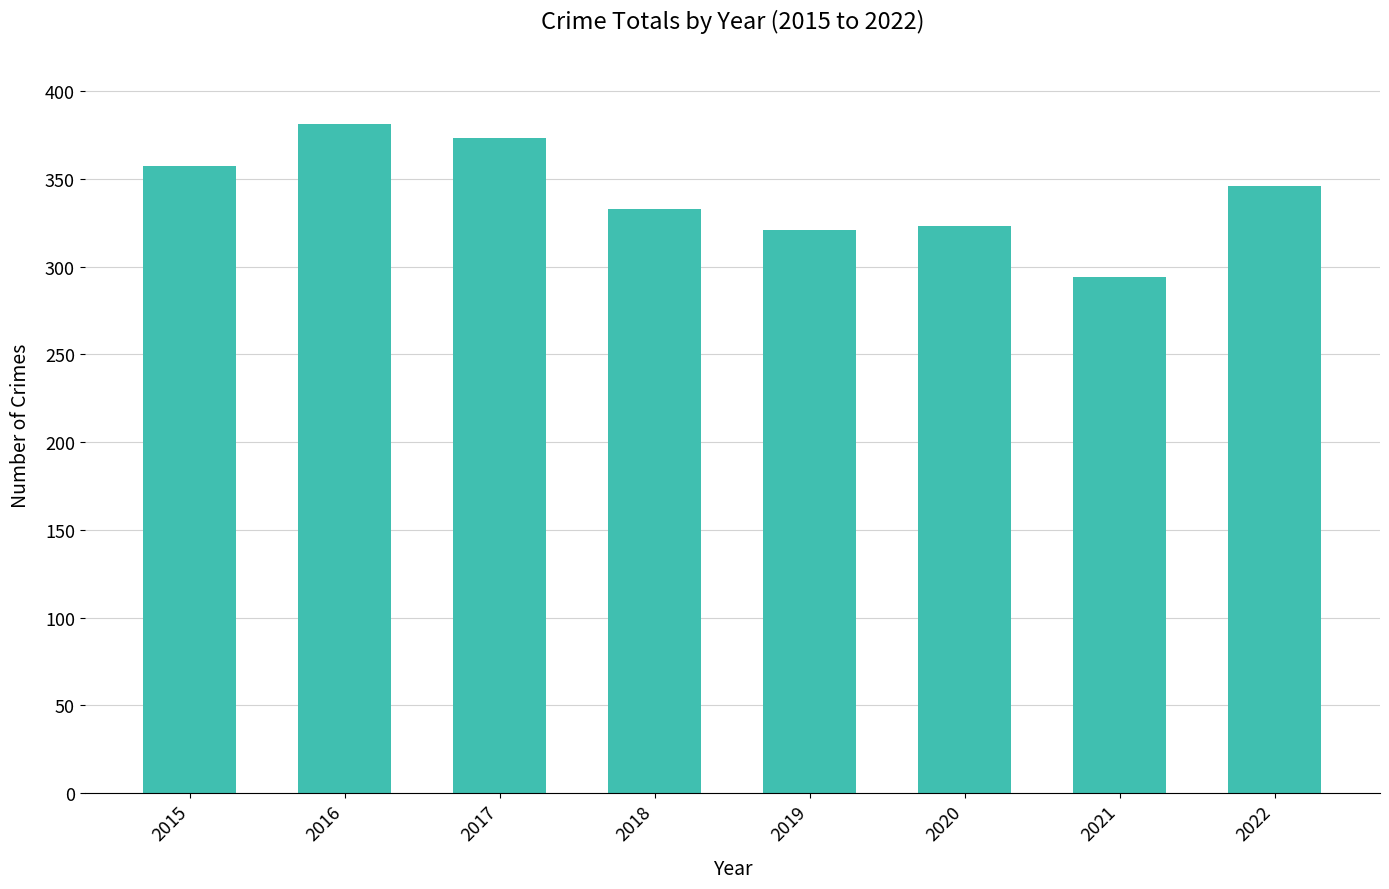

What is the sum of the values at 2018 and 2020?

656